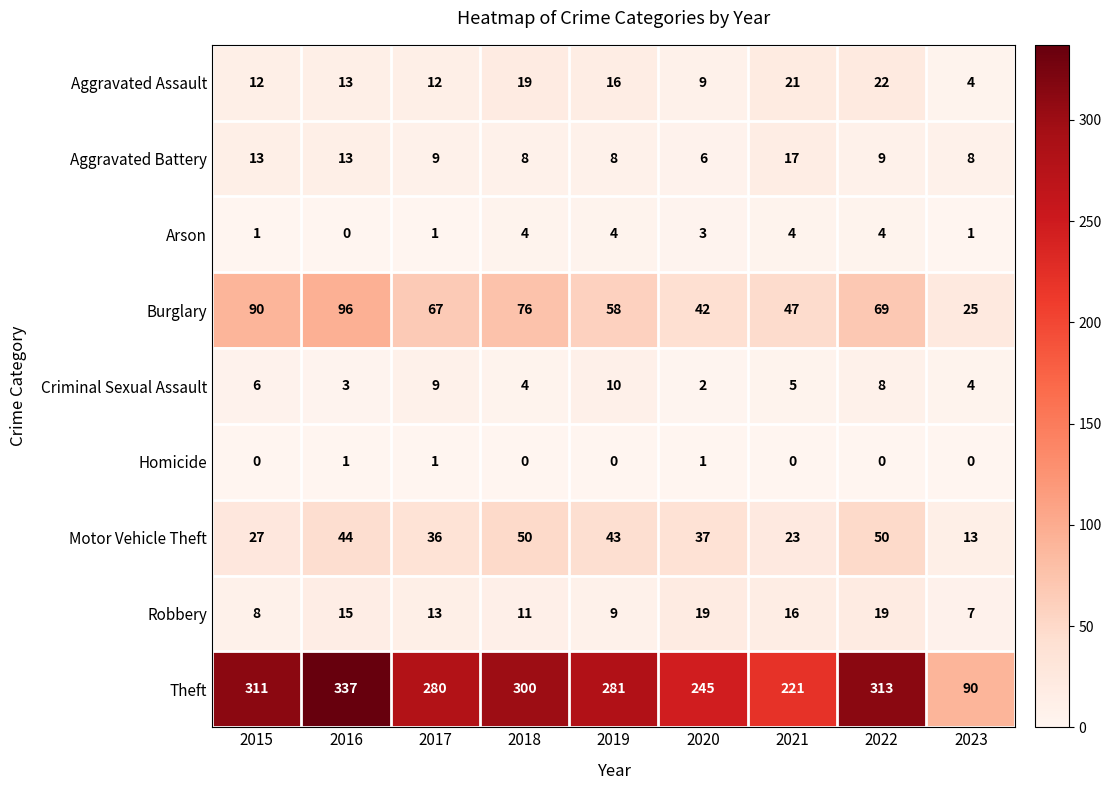

Which series changed the most between 2017 and 2021?

Theft